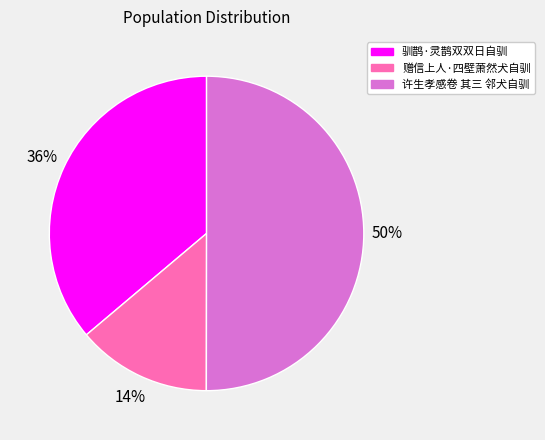

Between 赠信上人·四壁萧然犬自驯 and 许生孝感卷 其三 邻犬自驯, which is larger?

许生孝感卷 其三 邻犬自驯